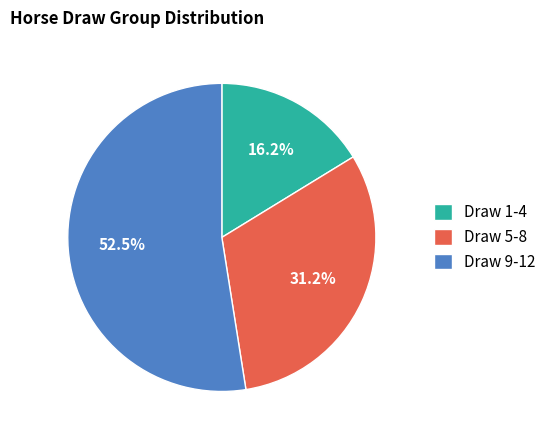

How many segments does this pie chart have?

3